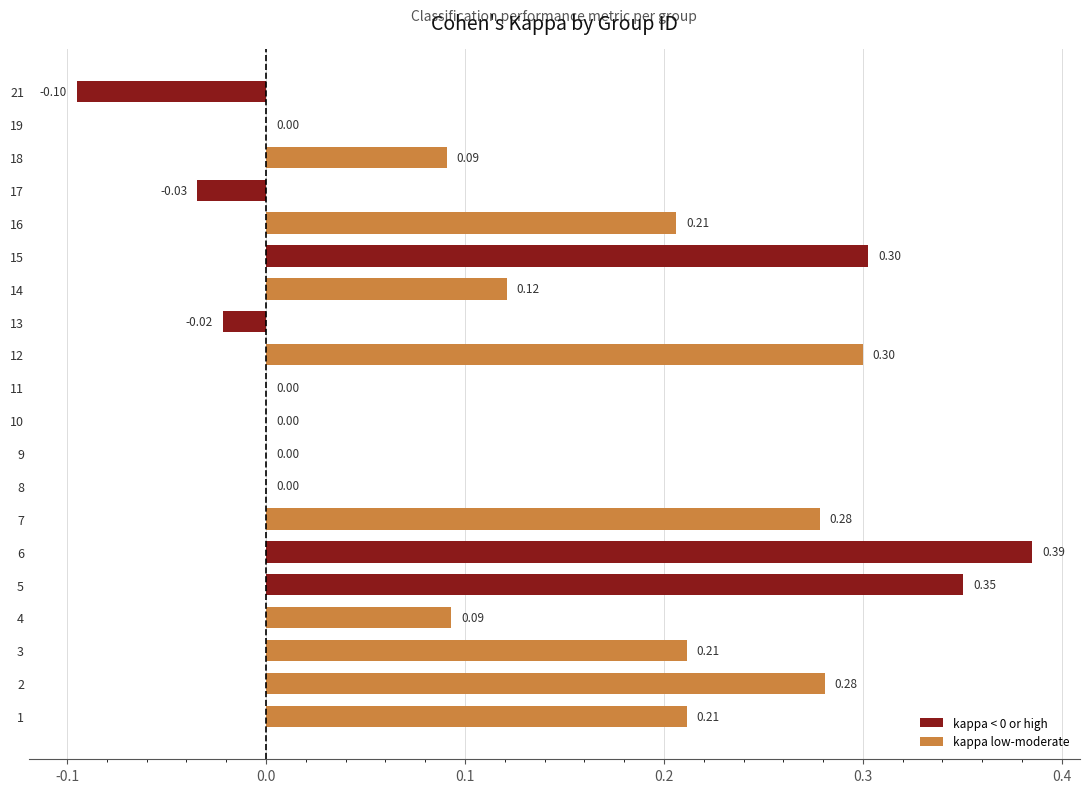

What is the change in value from 10 to 16?

+0.2